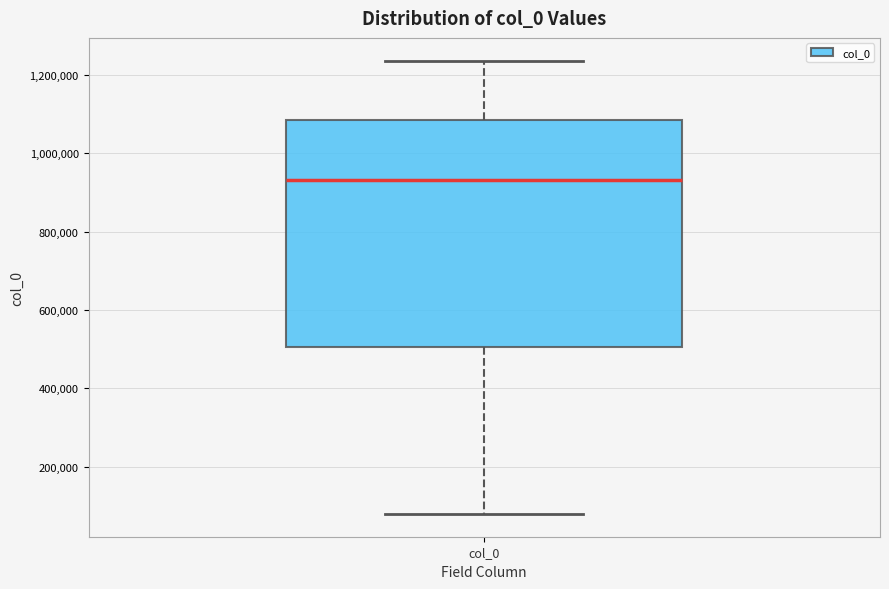

Read this box plot against the y-axis: the position of the median line, the range covered by the box, and the ends of both whiskers. The values are not printed on the chart, so give them approximately, as read against the axis.

median 940000, box 500000 to 1080000, whiskers 80000 to 1240000